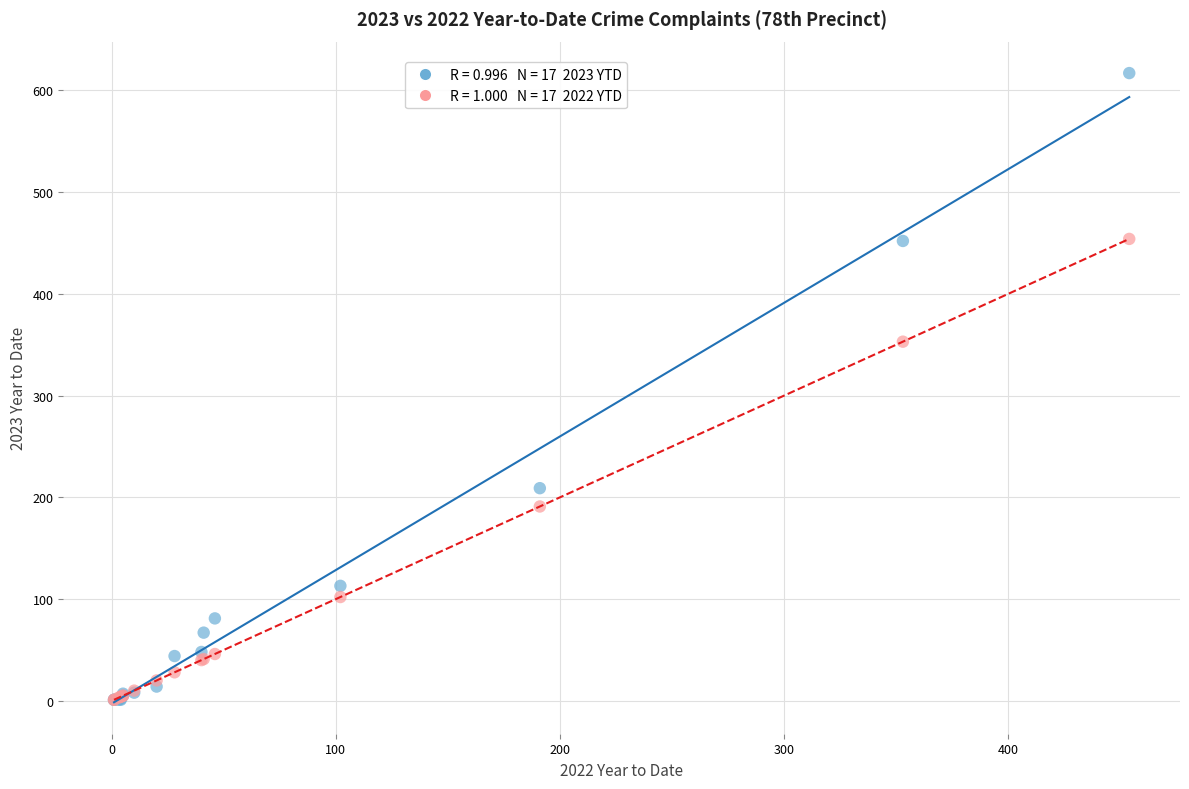

Across all series, what Y value is closest to 309?

353